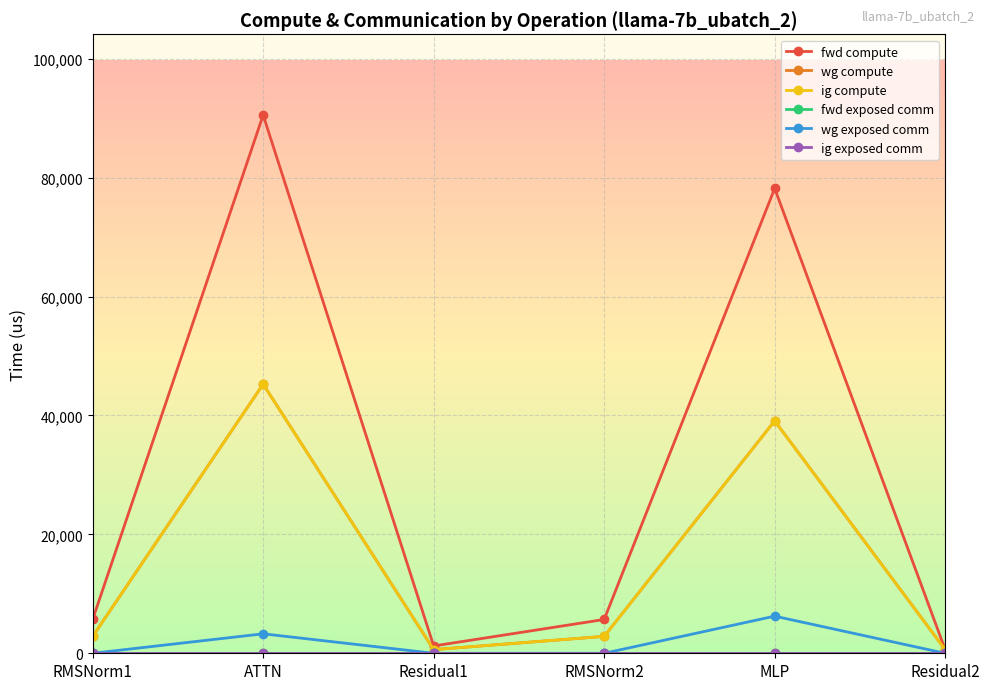

Does the chart have visible grid lines?

Yes